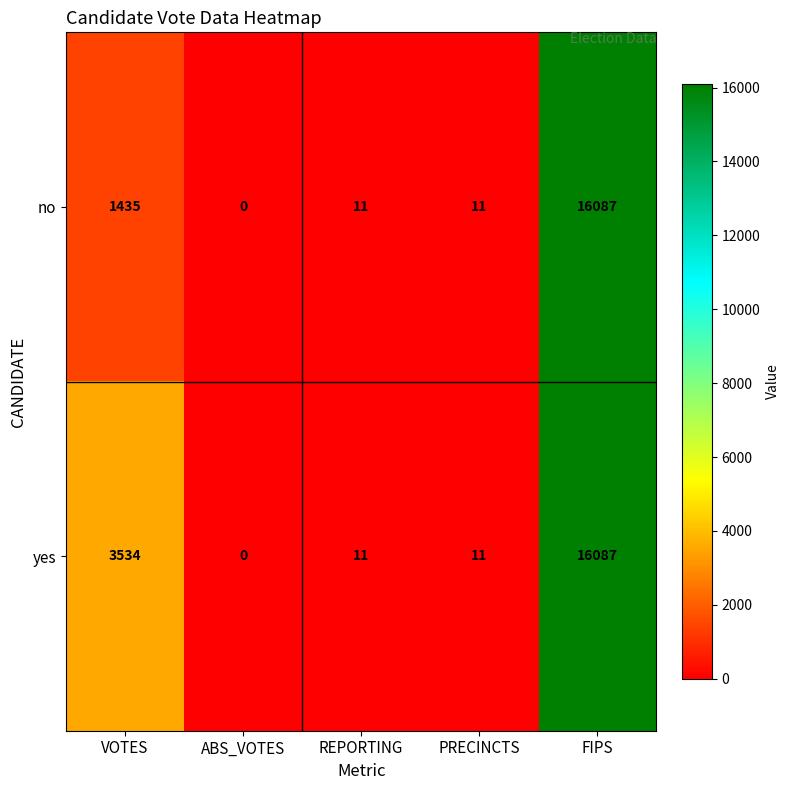

Reading left to right, extract all data points from this chart.

no: 1435	0	11	11	16087
yes: 3534	0	11	11	16087